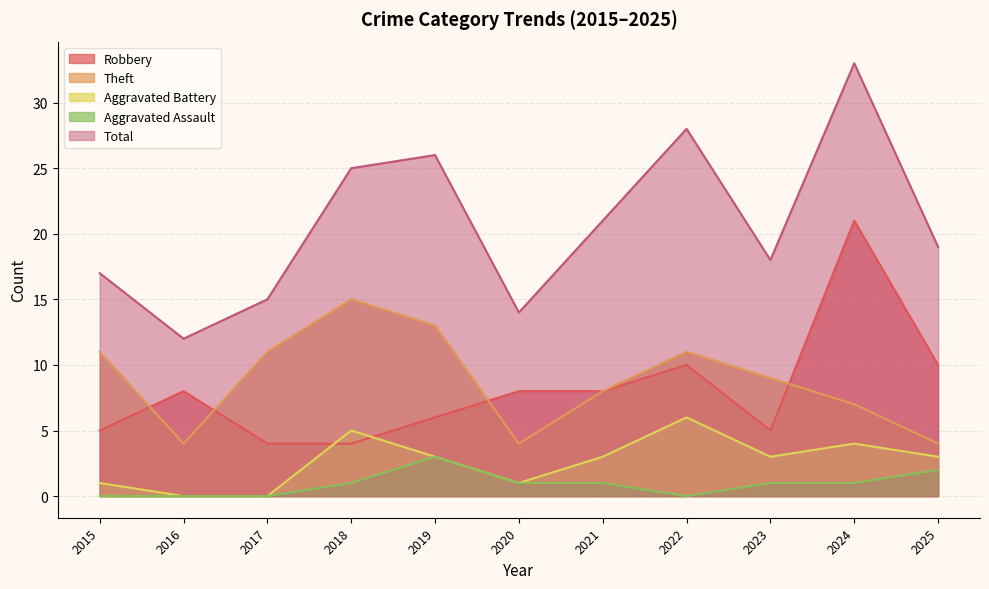

At which category does the chart reach its minimum across all series?

2016